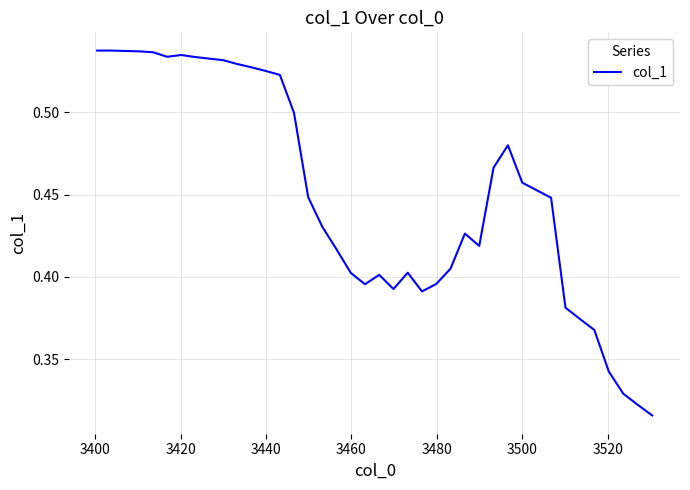

How many lines are shown in the chart?

1